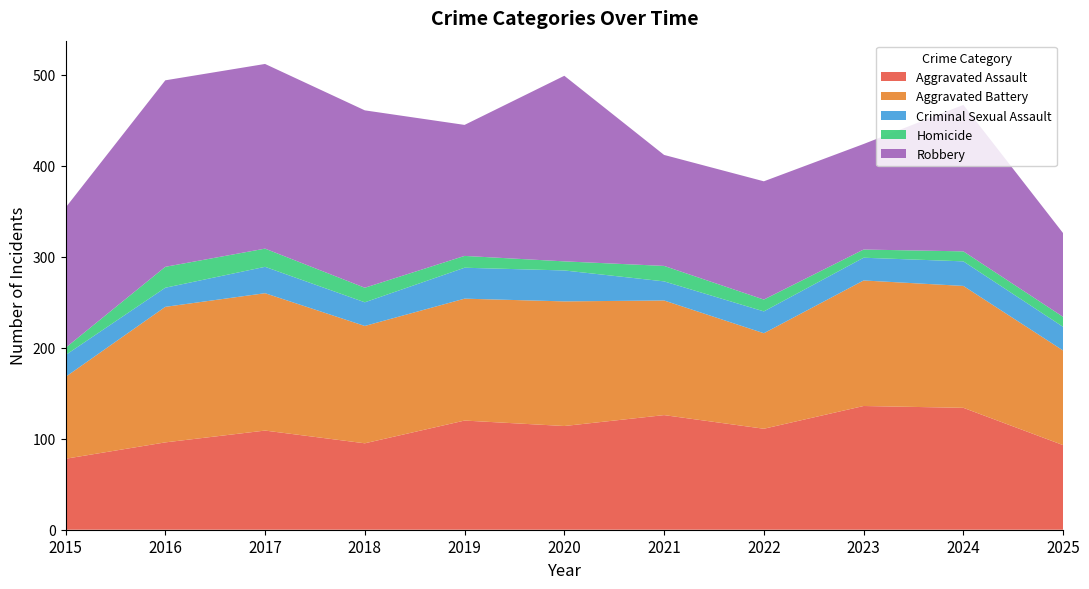

Reading left to right, transcribe all the data shown in this chart.

Aggravated Assault: 78	96	109	95	120	114	126	111	136	134	93
Aggravated Battery: 90	149	151	129	134	137	126	105	138	134	104
Criminal Sexual Assault: 24	21	29	26	34	34	21	24	25	27	26
Homicide: 8	23	20	16	13	10	17	13	9	11	11
Robbery: 154	205	203	195	144	204	122	130	116	161	92